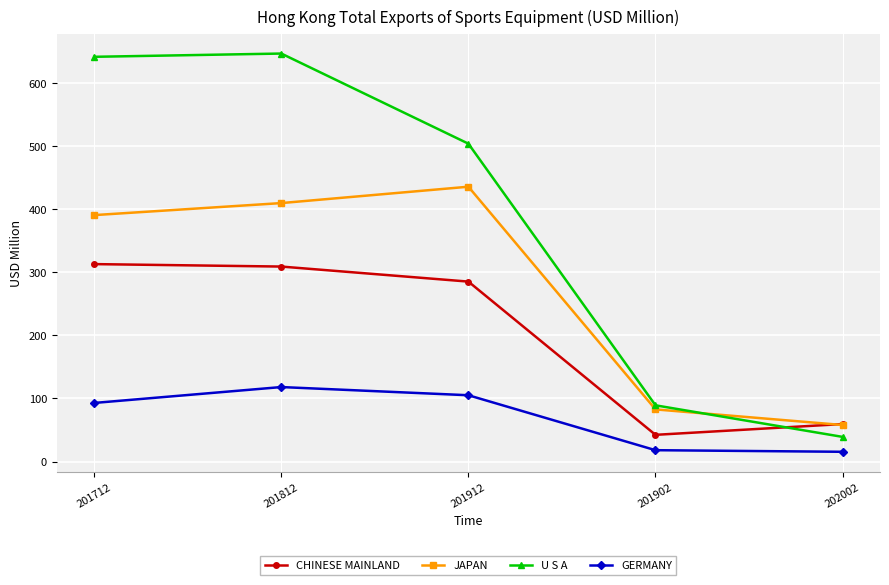

List the series in order of their overall mean, highest first.

U S A, JAPAN, CHINESE MAINLAND, GERMANY